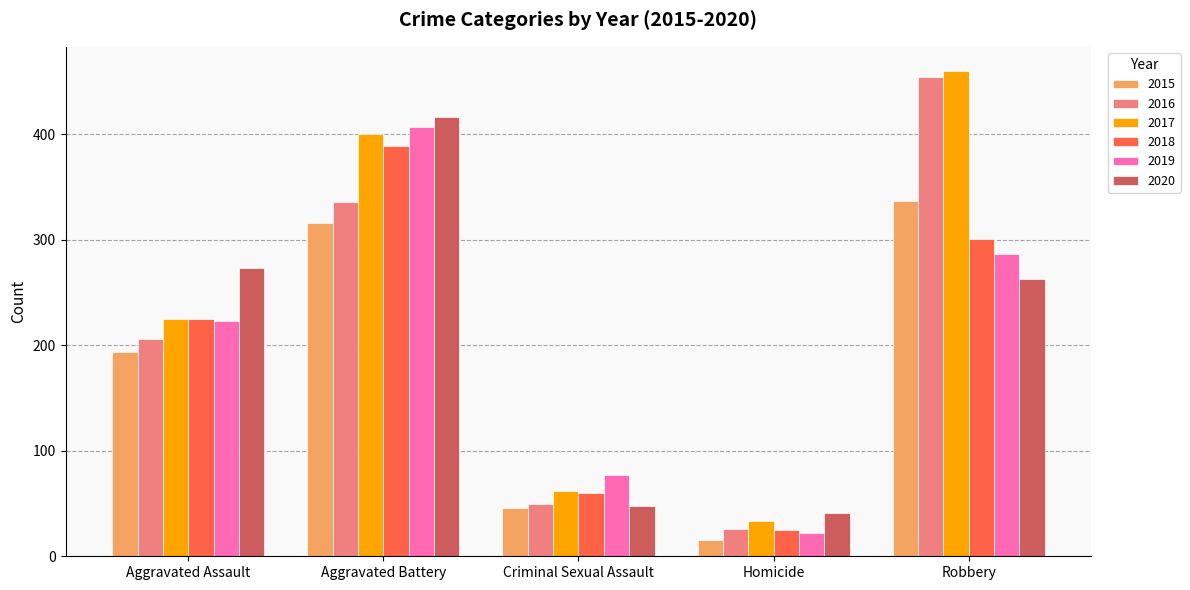

How many bars are there in each group?

6